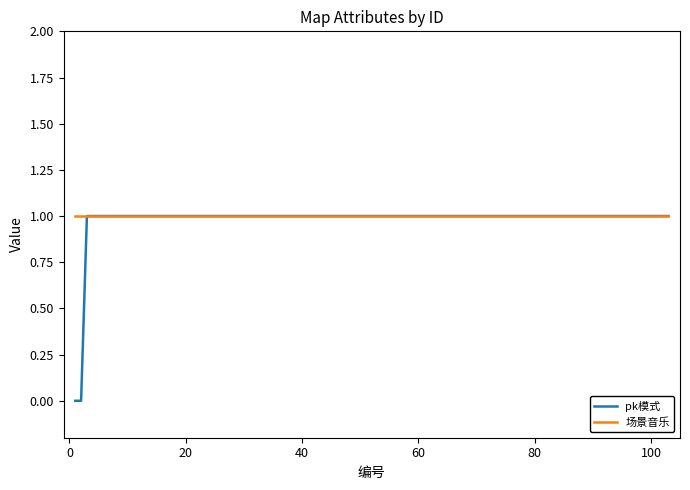

Which series has the largest range (max minus min)?

pk模式